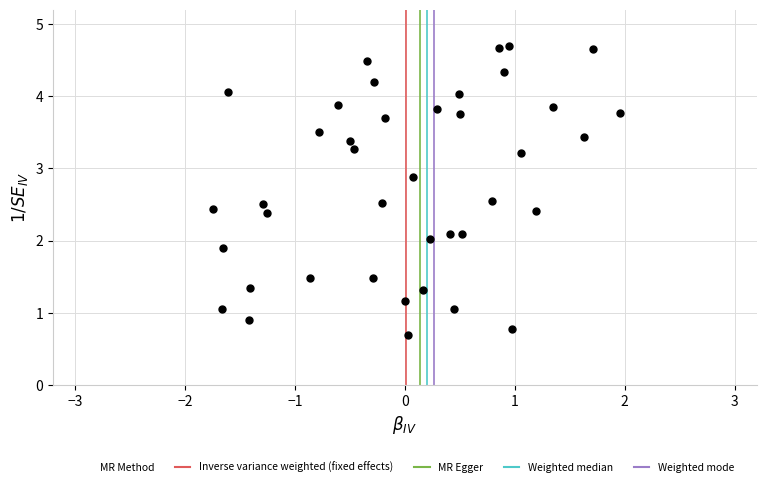

What is the range of Y values (max minus min)?

4.0